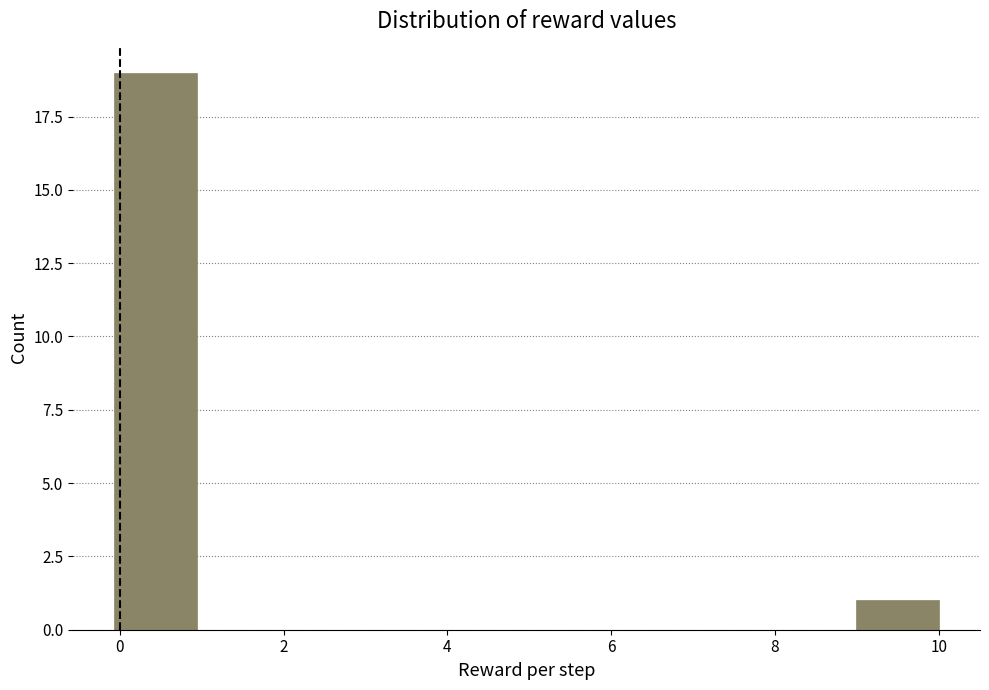

Reading left to right, list every bar in this chart as the range it spans on the x-axis followed by its height. Neither the bar edges nor the heights are printed on the chart, so give them approximately, as read against the axes.

0 to 1: 19
1 to 2: 0
2 to 3: 0
3 to 4: 0
4 to 5: 0
5 to 6: 0
6 to 7: 0
7 to 8: 0
8 to 9: 0
9 to 10: 1